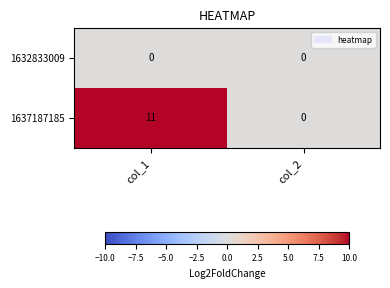

Is it true that 1632833009 equals 0 at col_2?

True